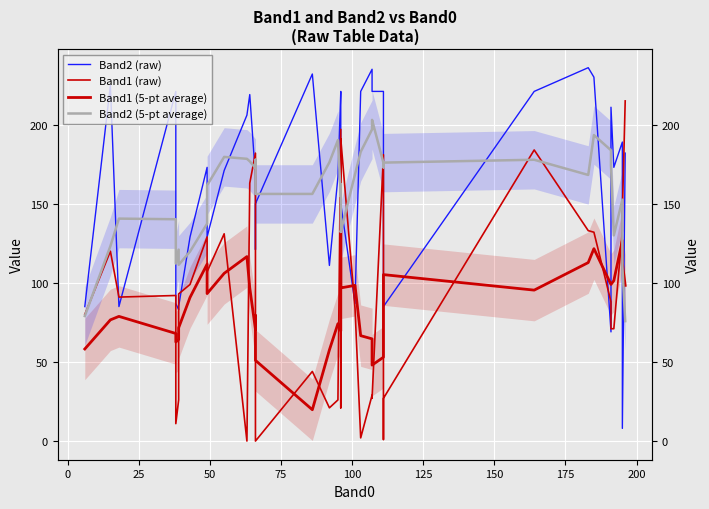

After their last crossing, which series has the higher values: Band1 (5-pt average) or Band2 (raw)?

Band2 (raw)